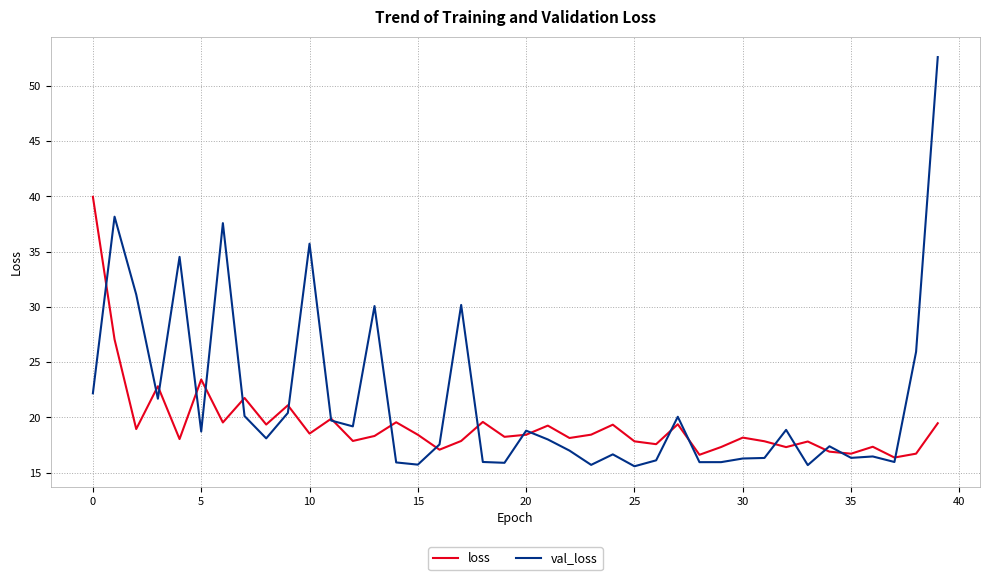

In val_loss, how many points are lower than both neighbors (excluding endpoints)?

12